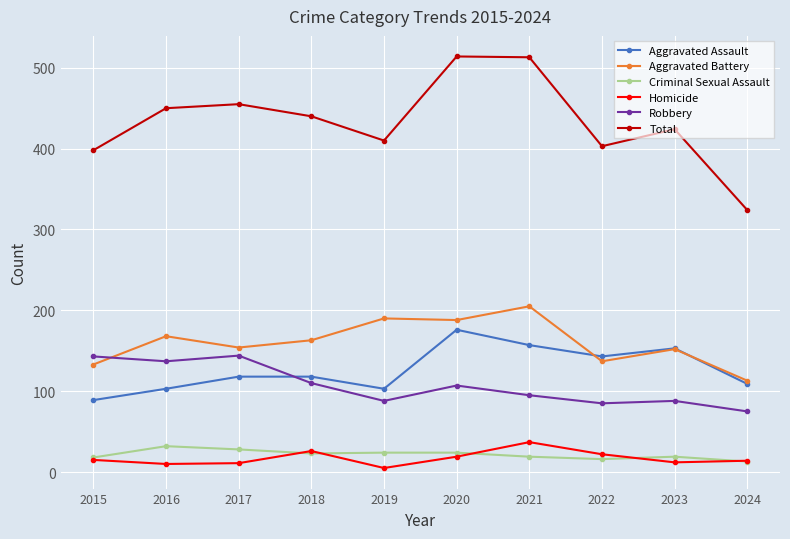

What is the total value across all series at 2023?

848